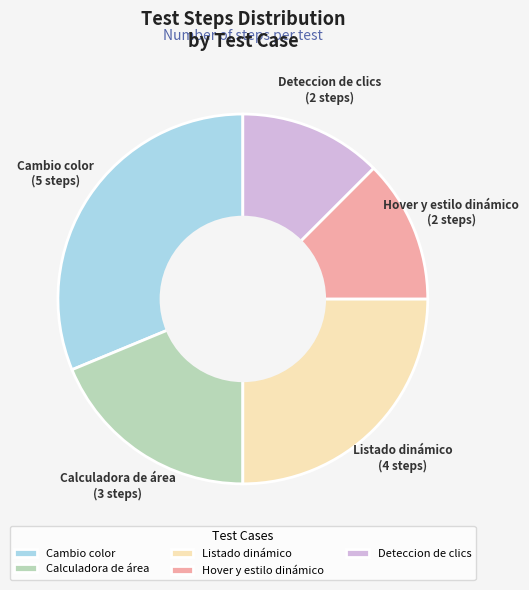

Does Hover y estilo dinámico account for over 50% of the chart?

No